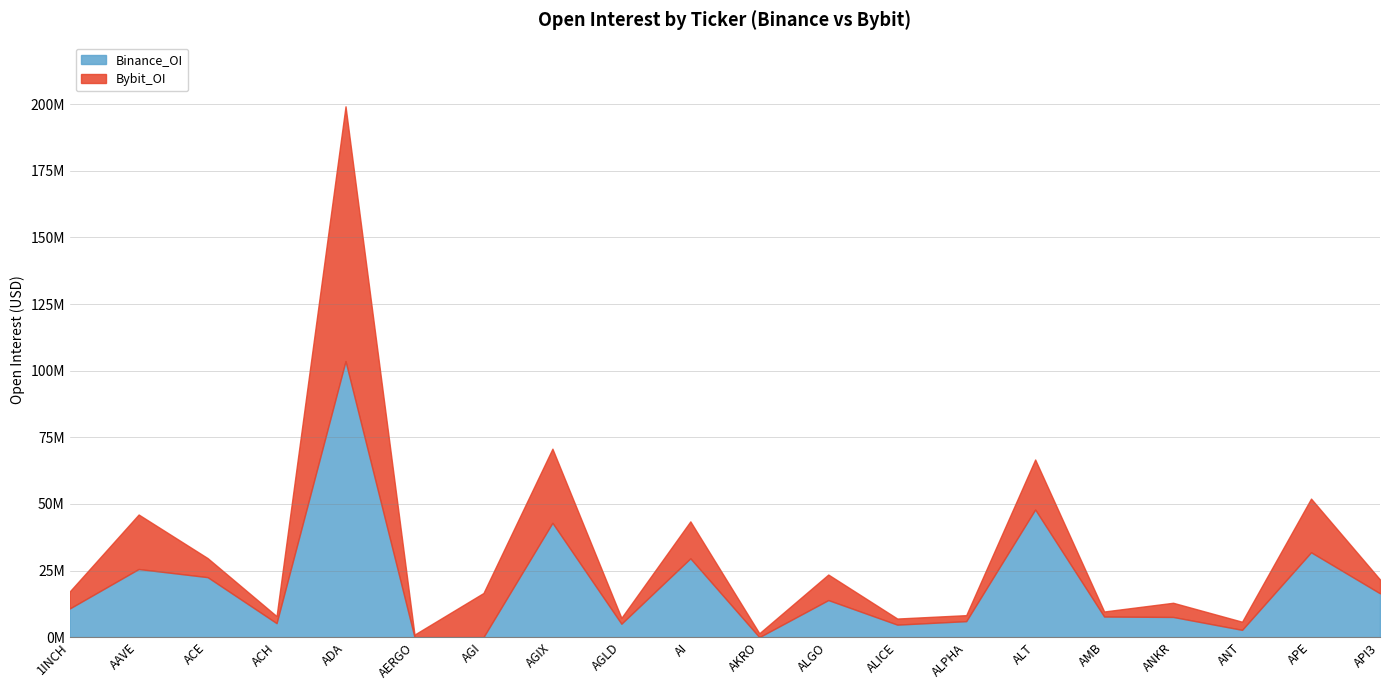

What is the sum of all Bybit_OI values?

263631688